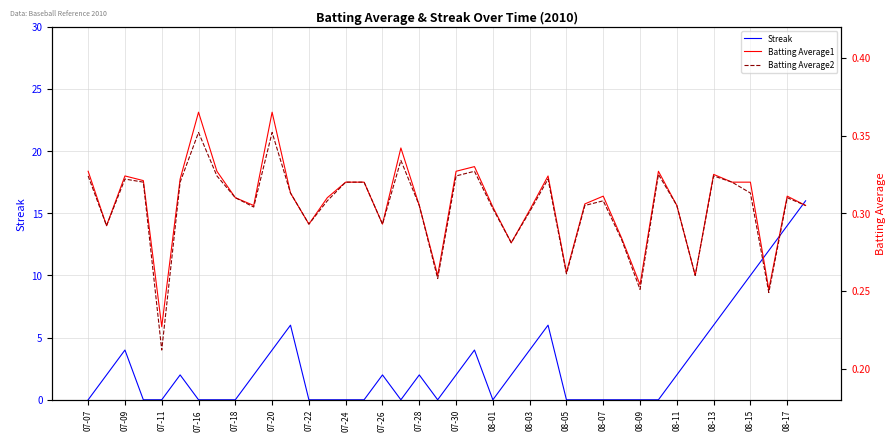

What are all the series names shown in the legend?

Streak, Batting Average1, Batting Average2